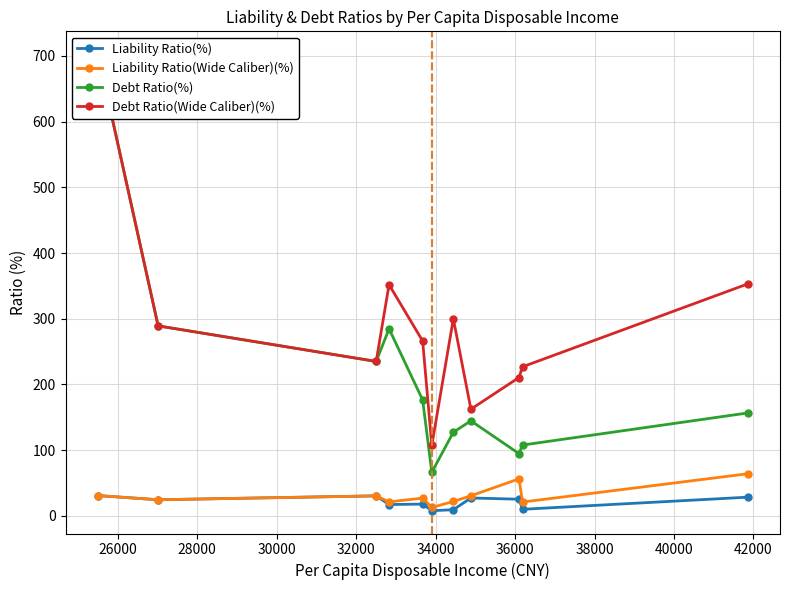

Reading right to left, list all the values displayed in this chart.

Liability Ratio(%): 28.4	10.0	25.3	27.2	9.3	7.9	17.9	17.2	30.4	24.5	30.9
Liability Ratio(Wide Caliber)(%): 64.0	21.0	56.3	30.5	21.9	12.7	27.0	21.3	30.4	24.5	30.9
Debt Ratio(%): 156.6	107.8	94.7	144.6	127.3	66.3	176.4	284.7	235.1	289.2	702.8
Debt Ratio(Wide Caliber)(%): 352.9	226.9	210.6	162.4	300.0	107.3	266.1	351.9	235.1	289.2	702.8